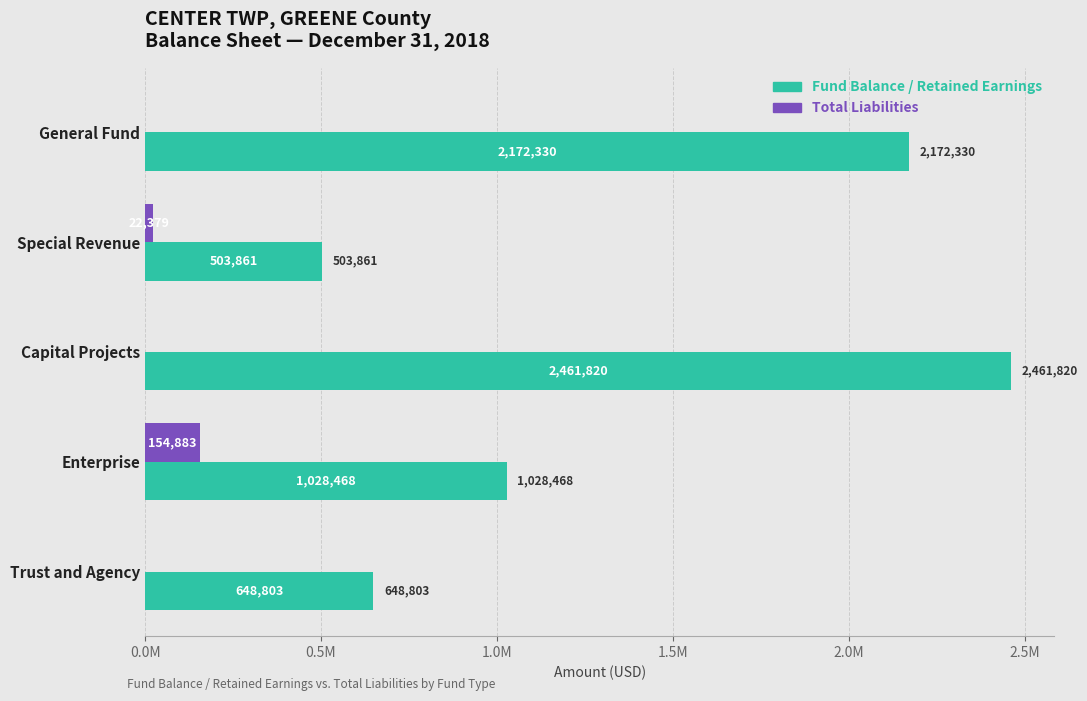

What are all the series names shown in the legend?

Fund Balance / Retained Earnings, Total Liabilities